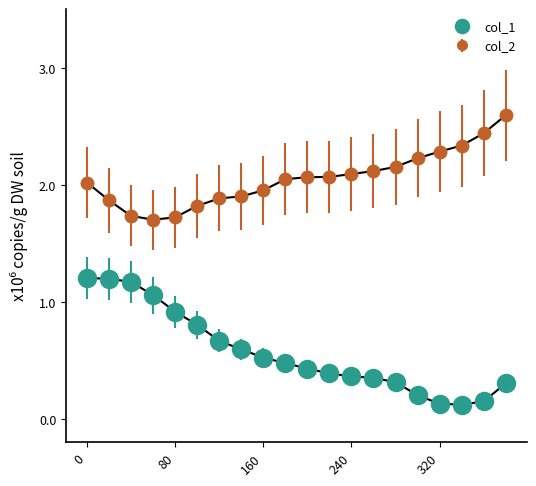

List the series in order of their overall mean, lowest first.

col_1, col_2